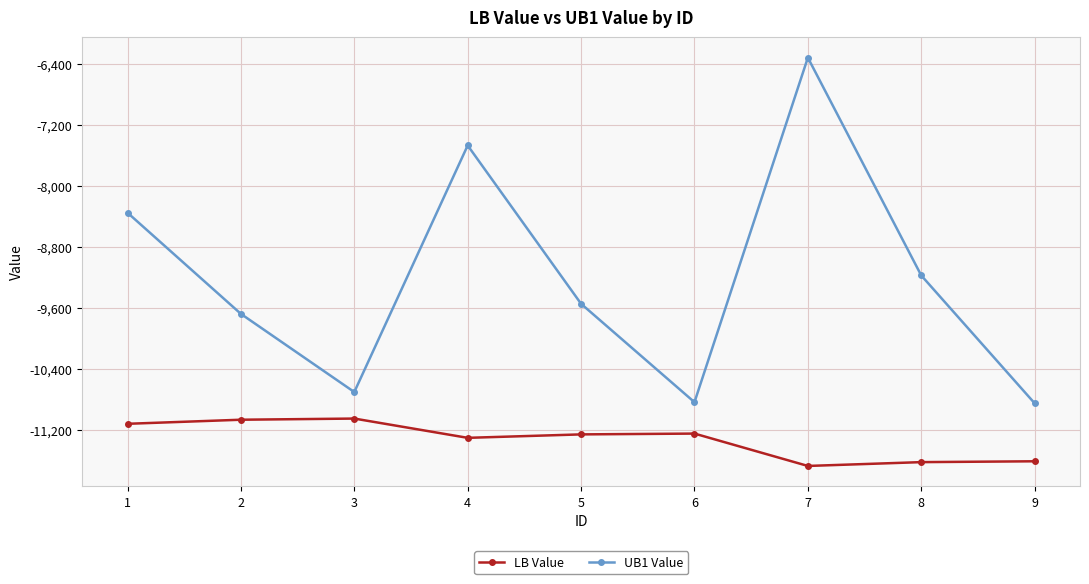

Is this an area chart (filled region under the line)?

No